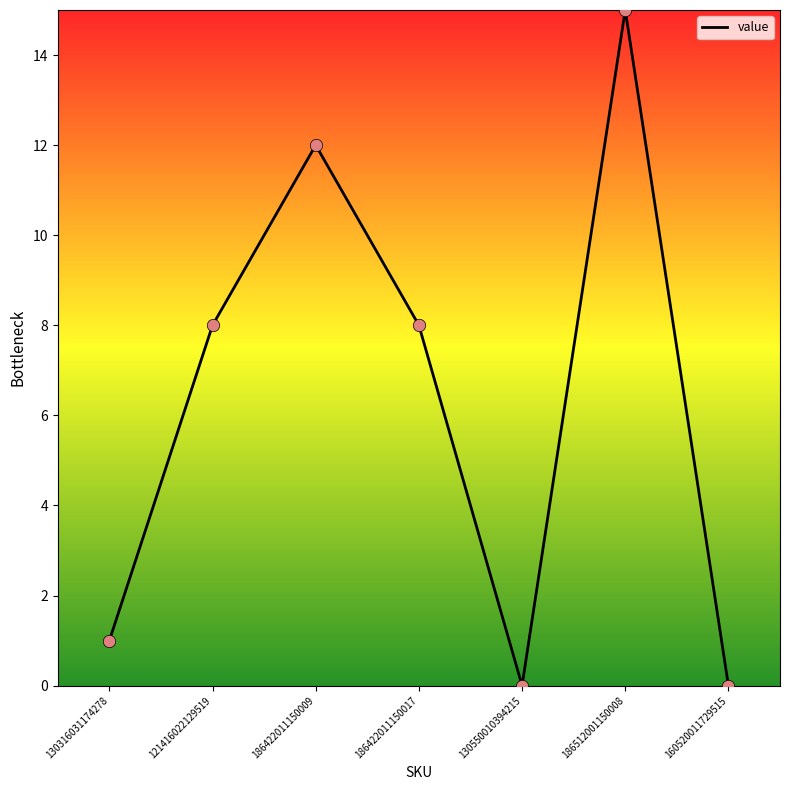

What is the change in value from 186422011150017 to 186512001150008?

+7